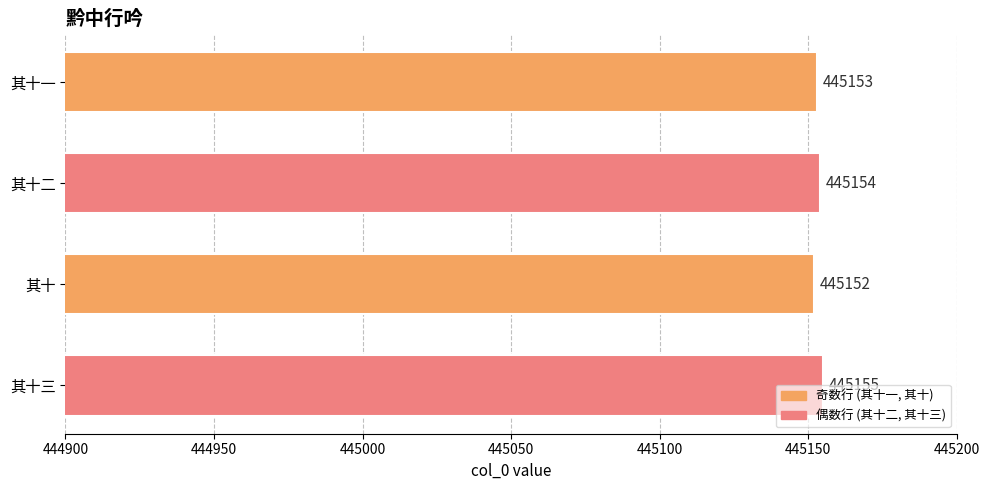

What is the ratio of the value at 其十 to the value at 其十一?

1.0